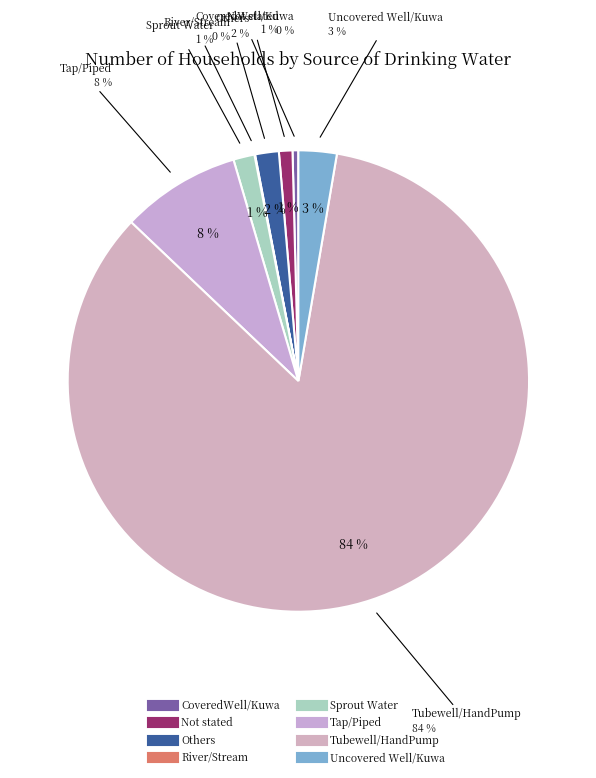

What is the change in value from Not stated to Sprout Water?

+37